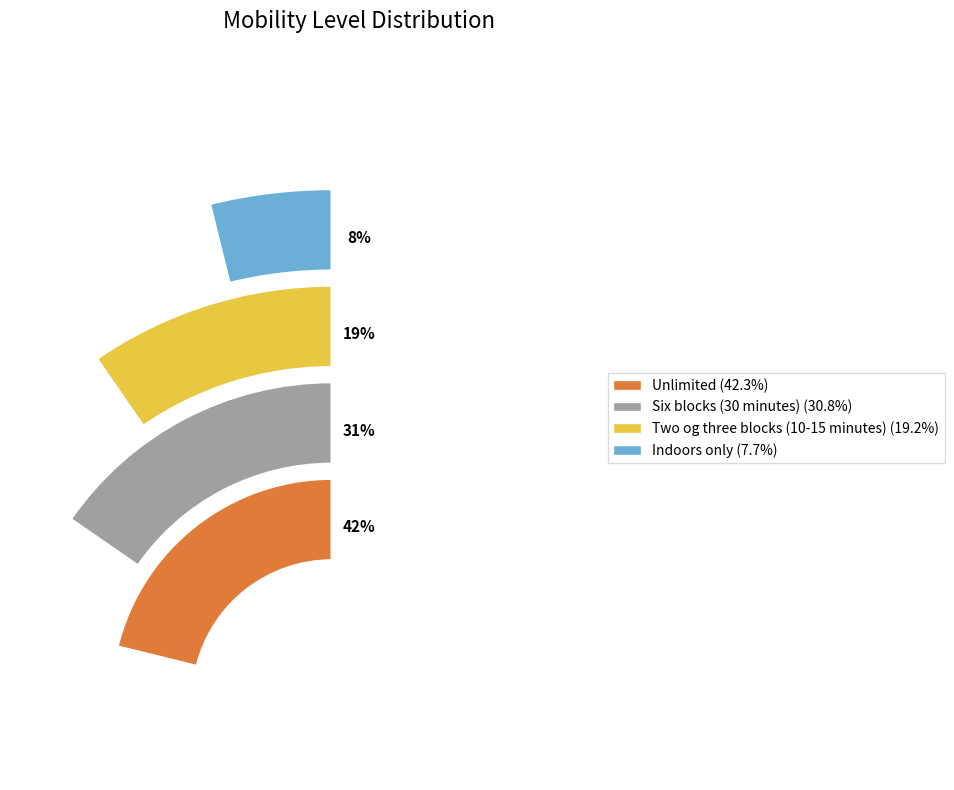

Do Six blocks (30 minutes) and Unlimited together represent more than half of the pie?

Yes